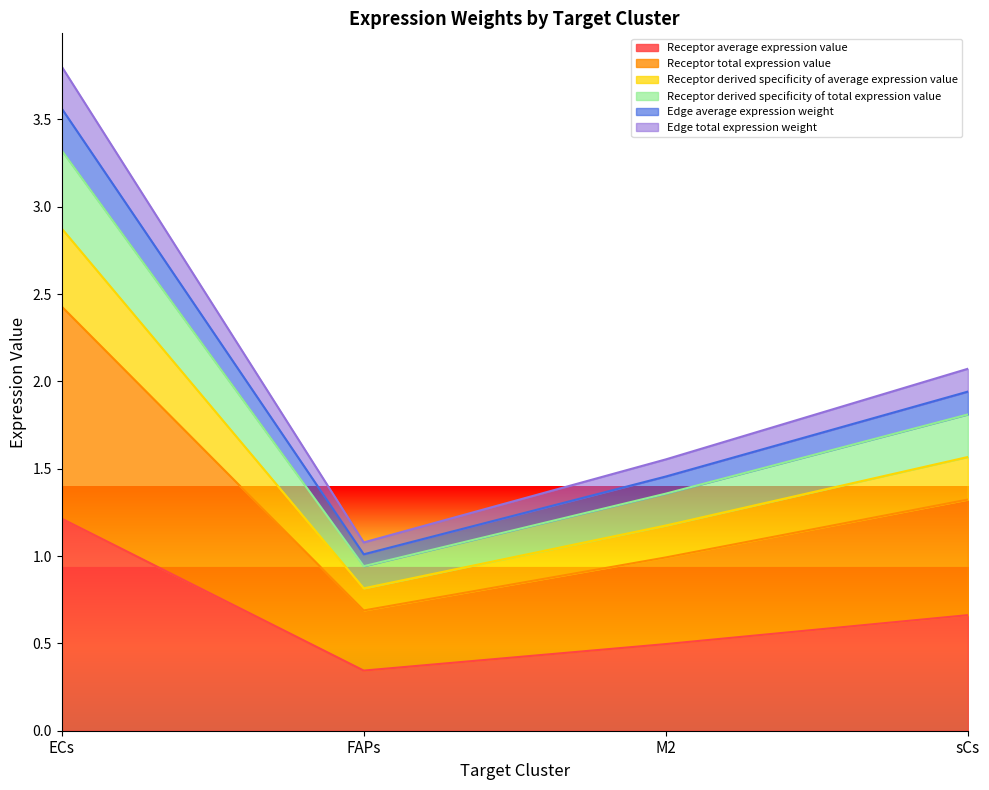

Rank the categories by Receptor derived specificity of total expression value value from highest to lowest.

ECs, sCs, M2, FAPs